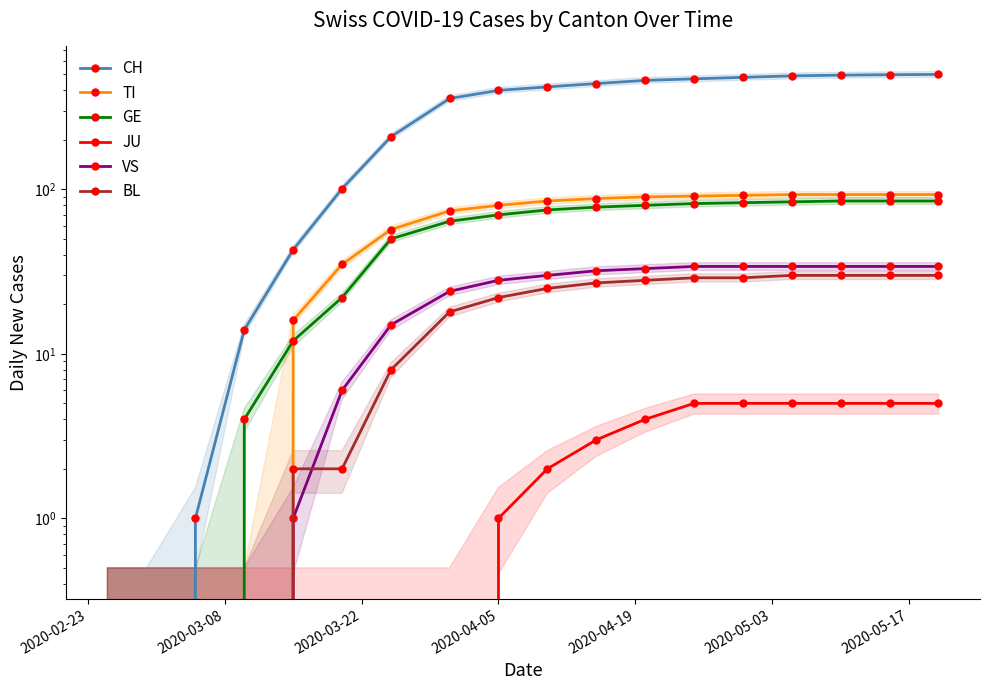

How many values in the TI series exceed 85?

8